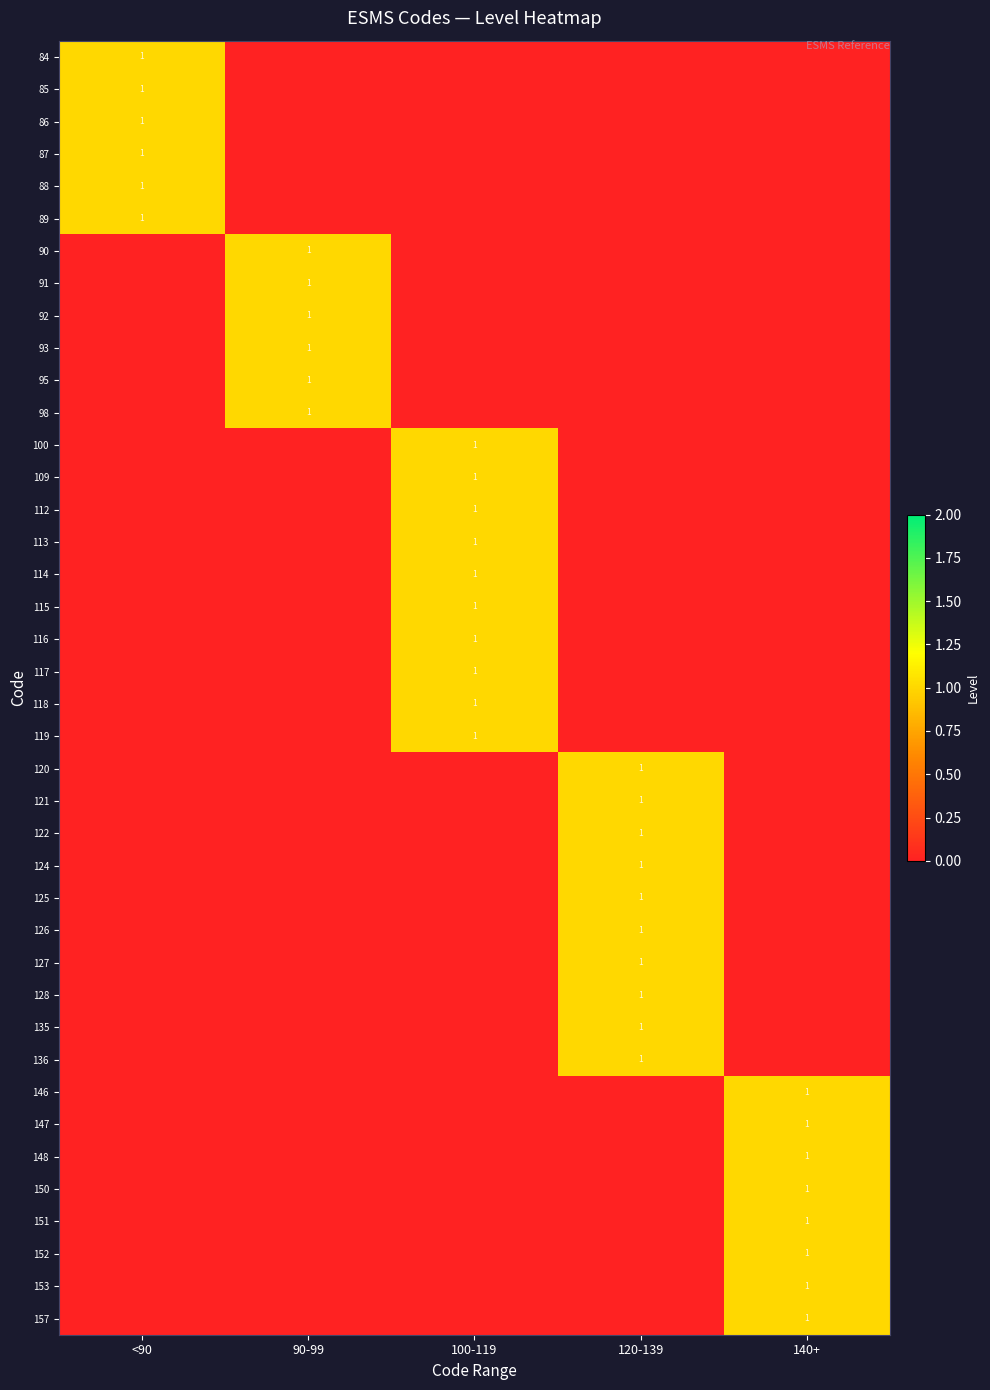

Is it true that 98 equals 1 at 90-99?

True